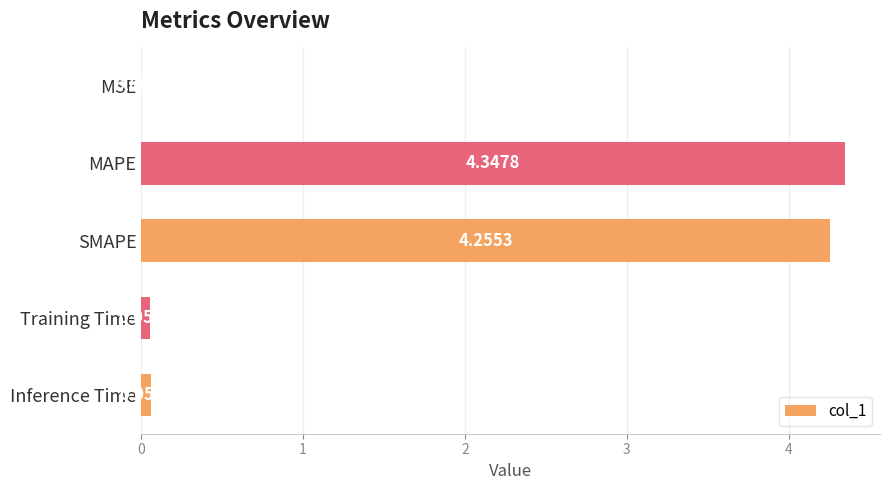

At which label is the value closest to 2?

Inference Time